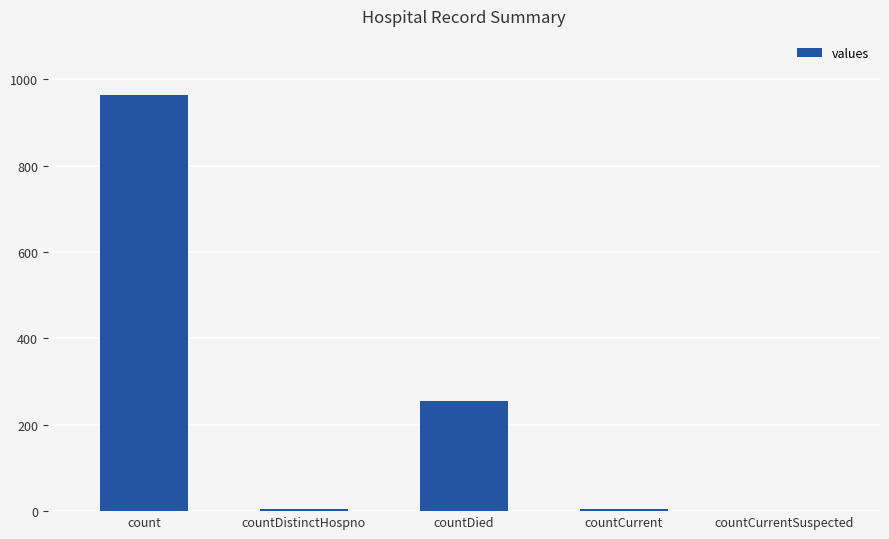

The value at countCurrentSuspected is 0. True or false?

True